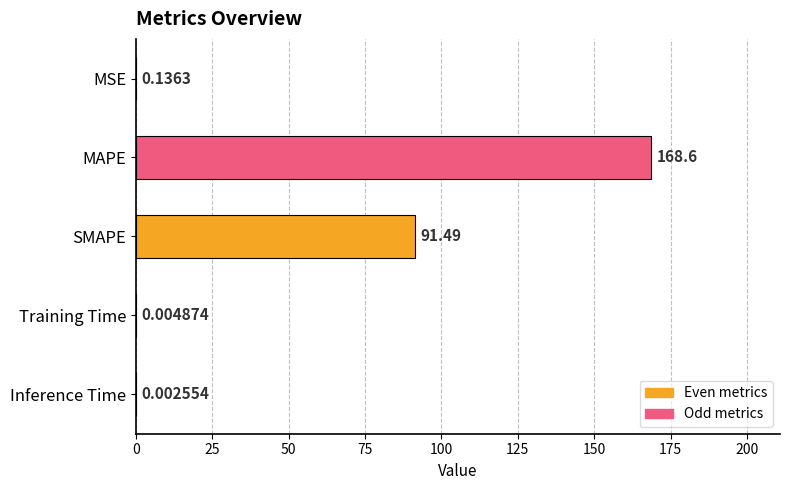

What is the average value?

52.1